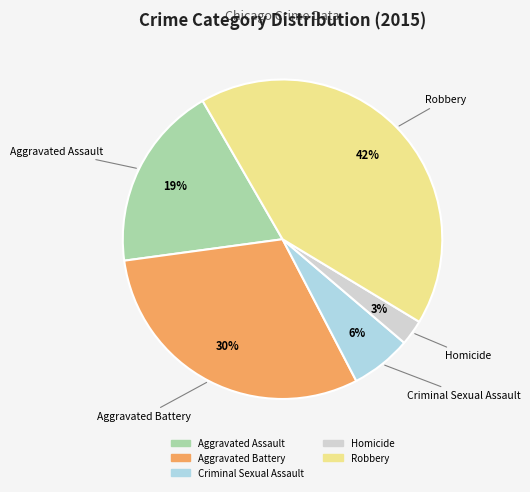

The Aggravated Battery slice represents 30% of the pie. True or false?

True